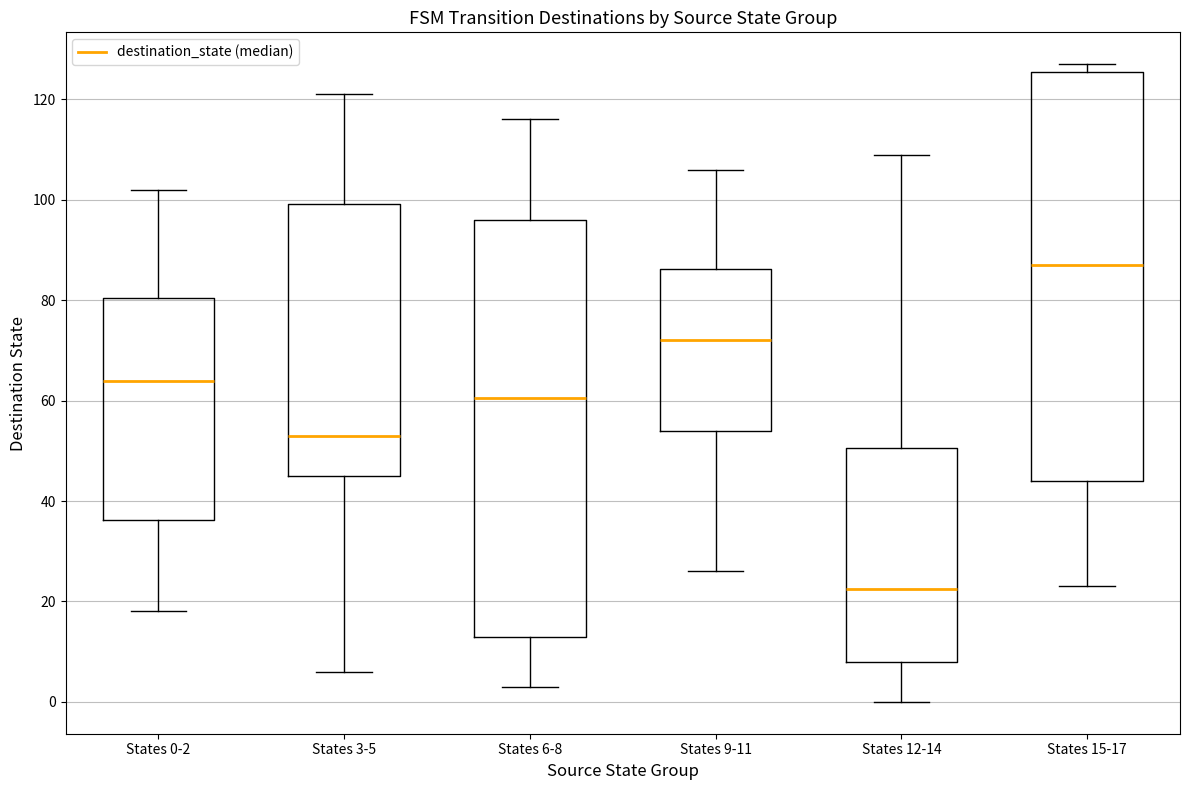

Which box has the lowest median line?

States 12-14